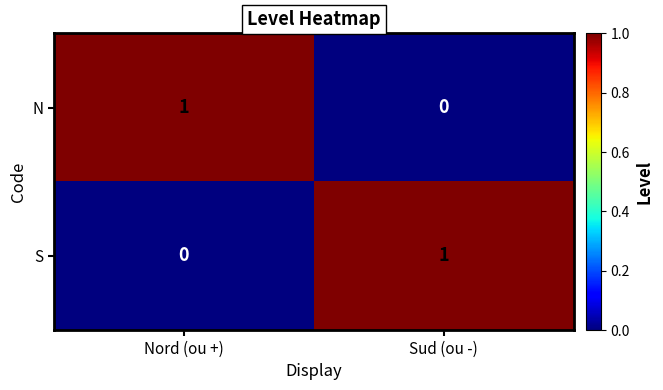

The value of N at Sud (ou -) is 0. True or false?

True